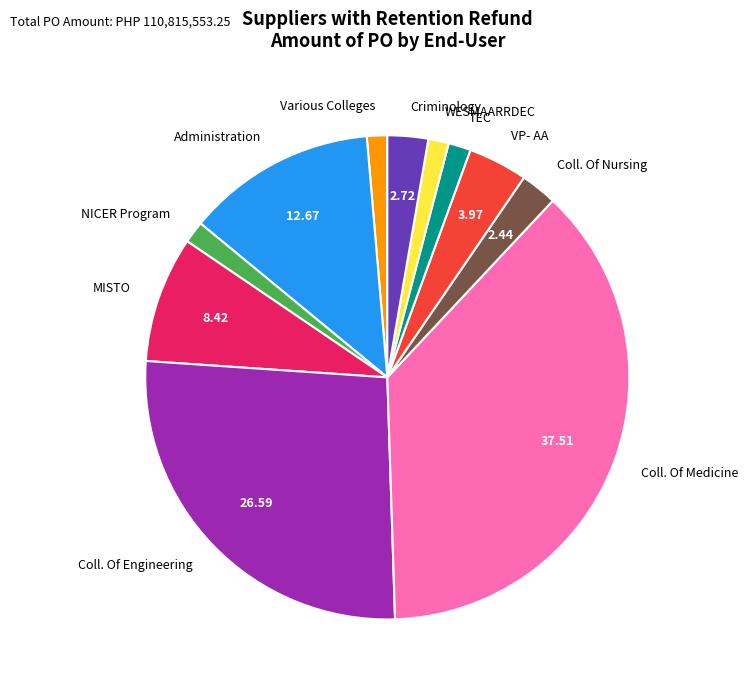

Which category has the biggest portion of the pie?

Coll. Of Medicine